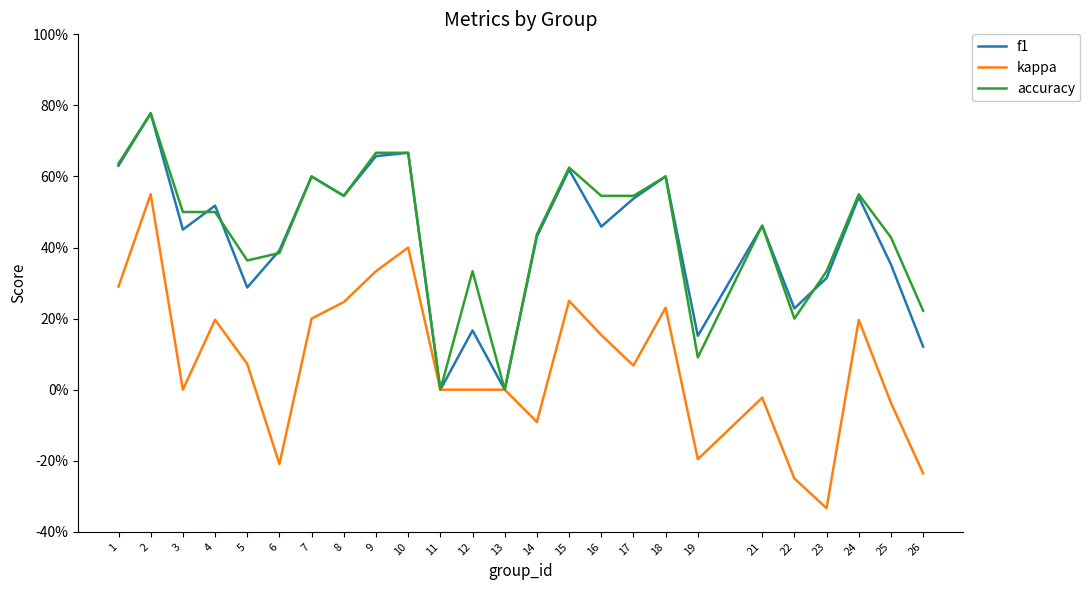

What is the difference between the maximum and minimum values in the f1 series?

0.8